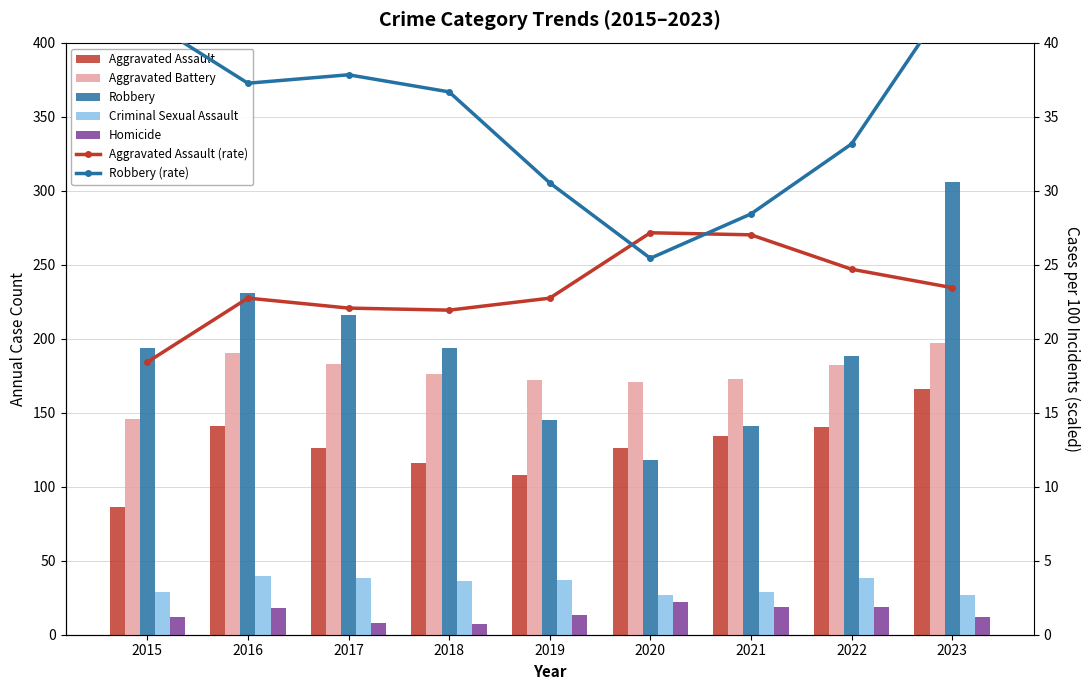

List the labels in order of Aggravated Battery value, largest first.

2023, 2016, 2017, 2022, 2018, 2021, 2019, 2020, 2015